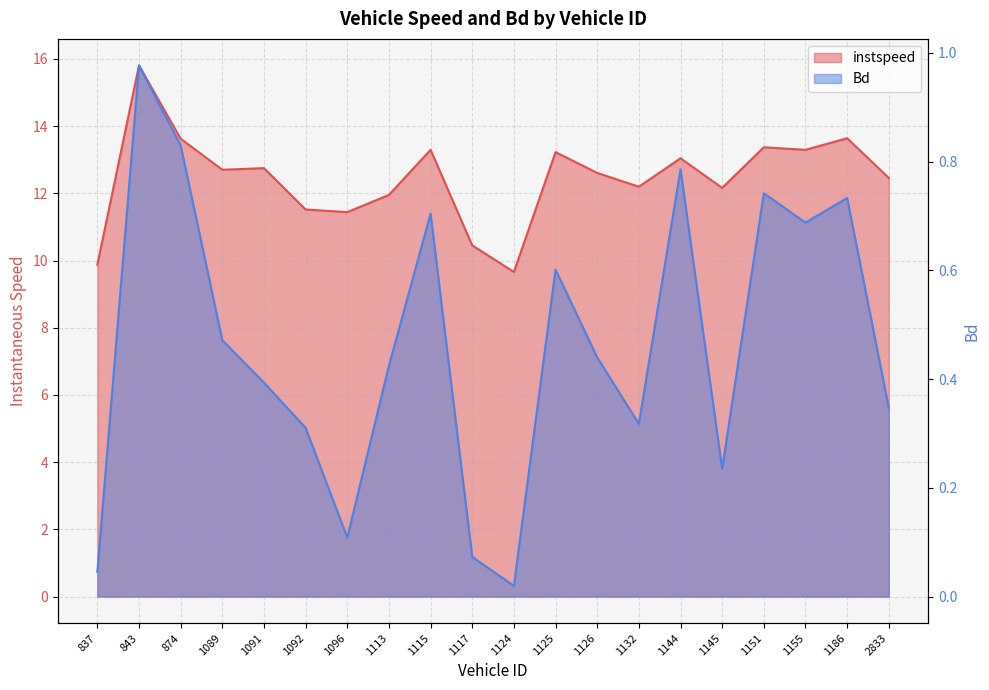

At which category is the sum across all series the highest?

843